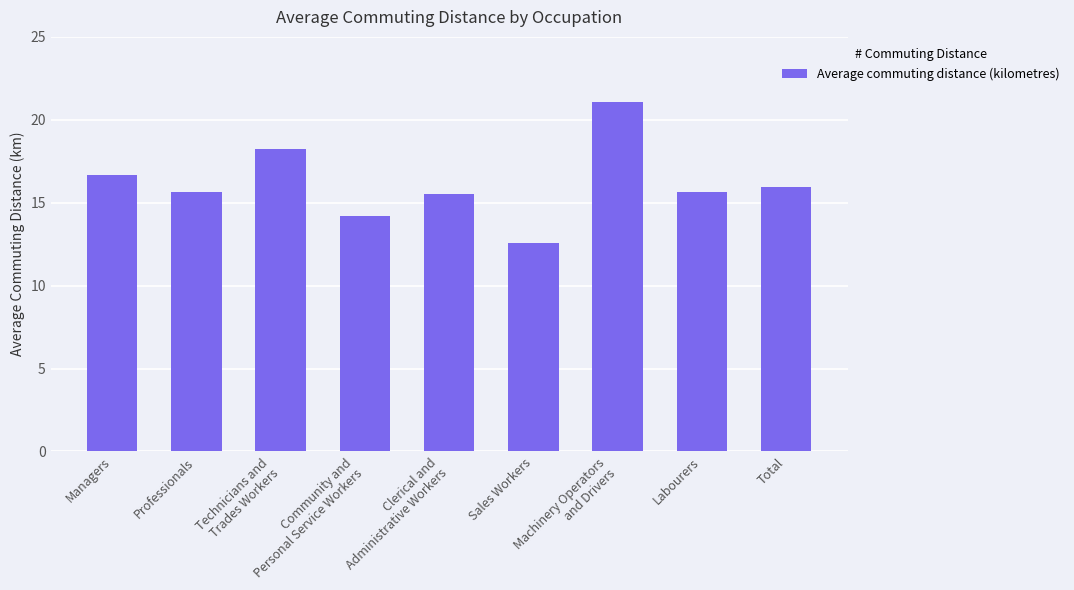

Is it true that the value at Community and
Personal Service Workers is 14.2?

True